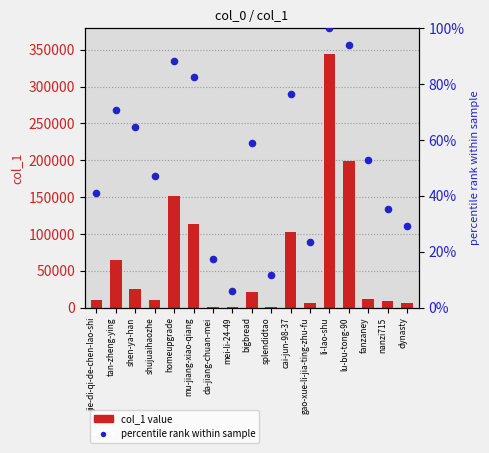

At which category is the sum across all series the highest?

li-lao-shu